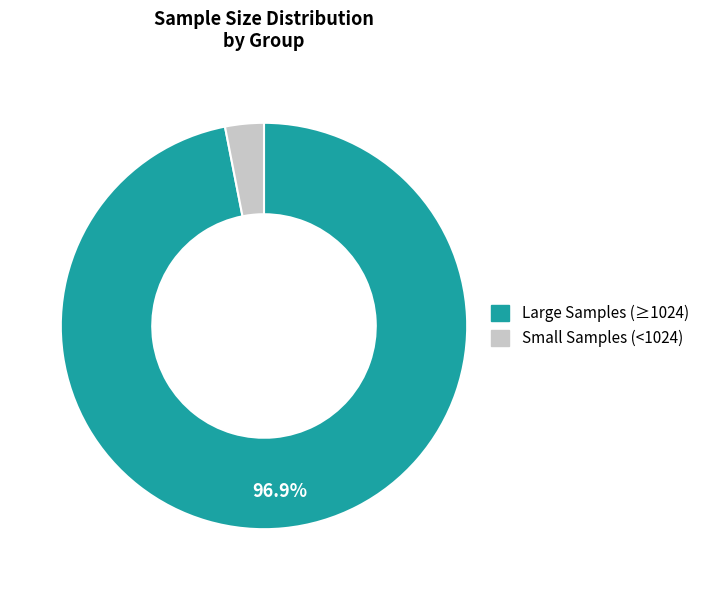

Is there any slice that represents more than half of the pie?

Yes